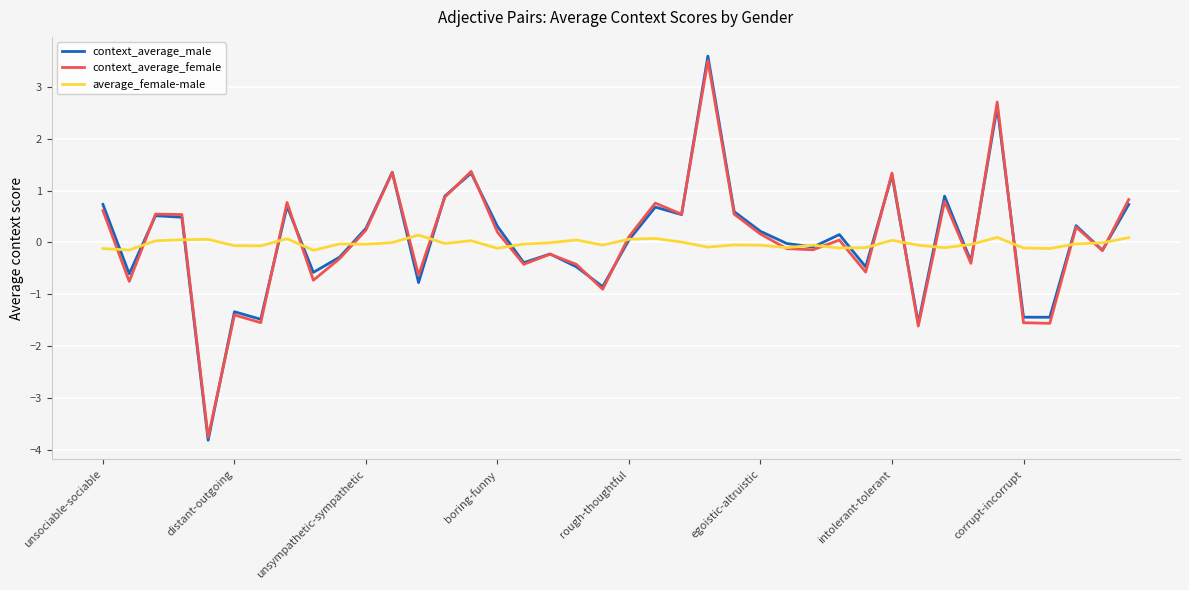

Is this an area chart (filled region under the line)?

No